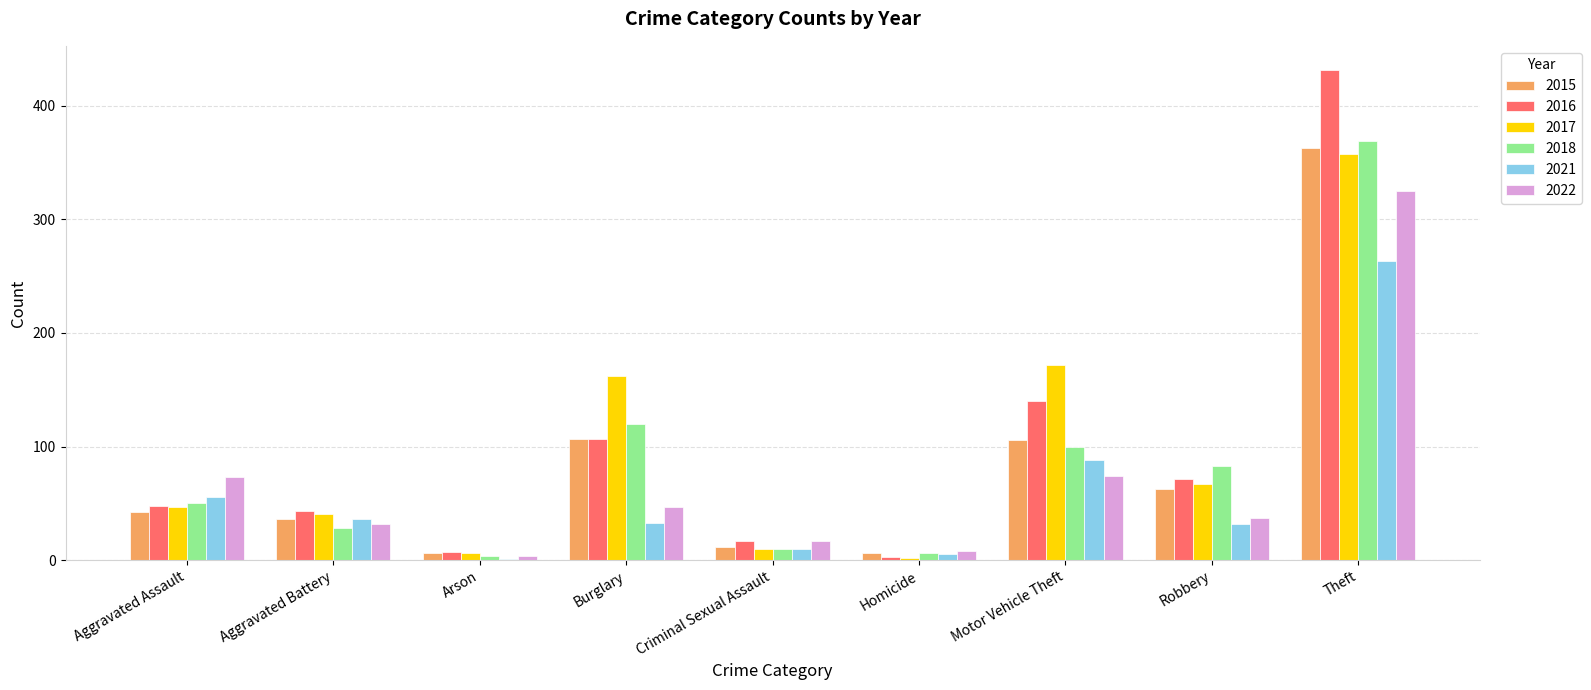

At which category does the chart reach its peak across all series?

Theft